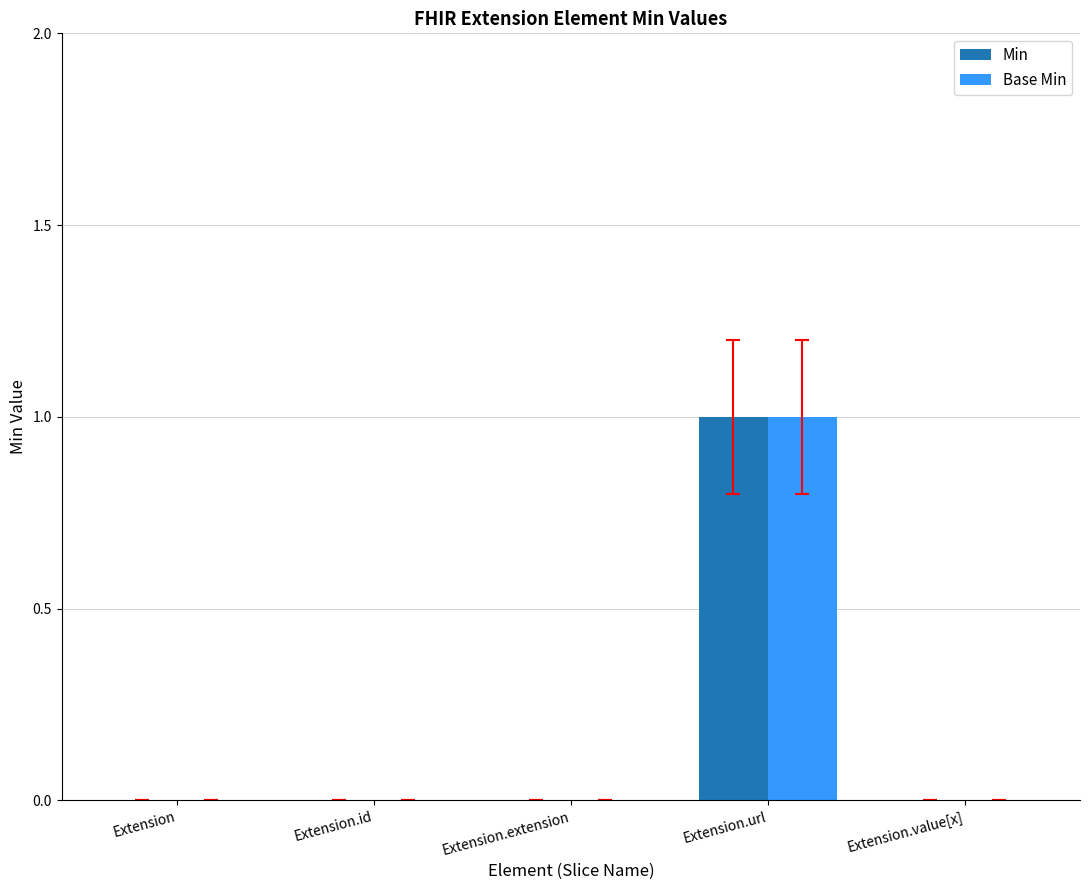

The value of Base Min at Extension is 0. True or false?

True